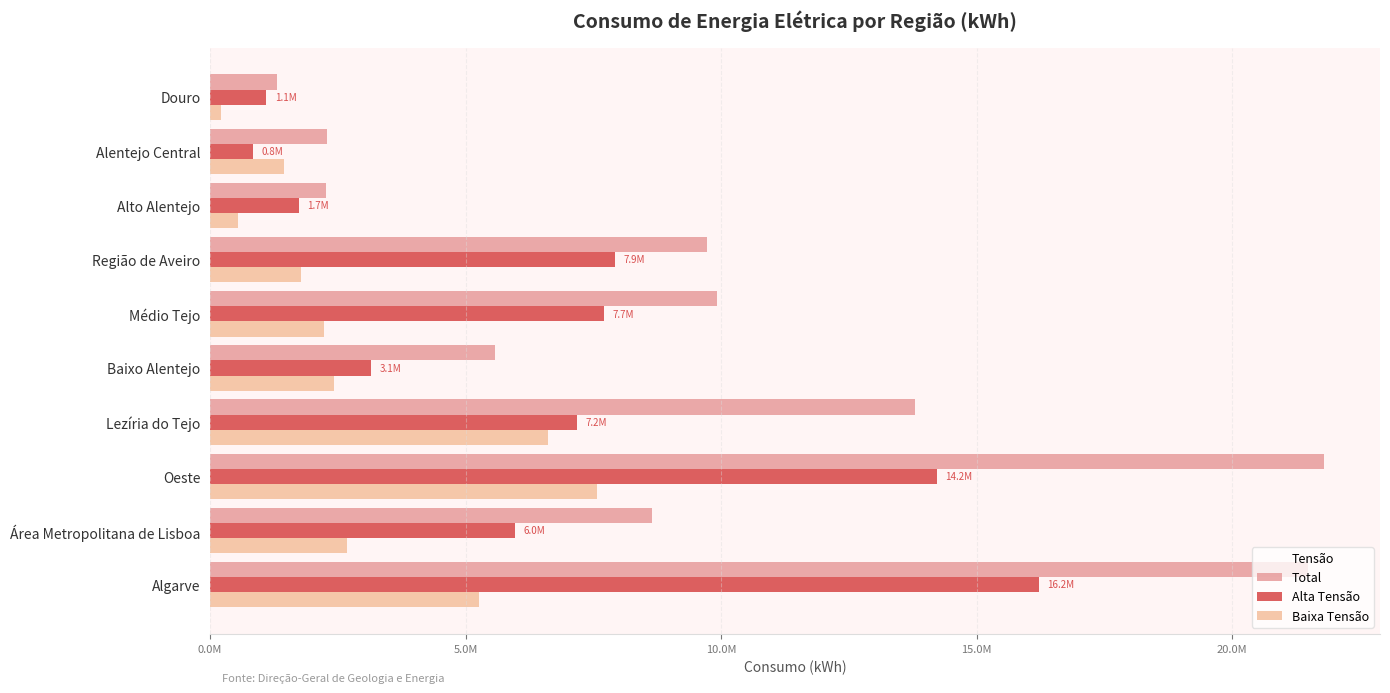

How many values in the Baixa Tensão series exceed 2432391?

4